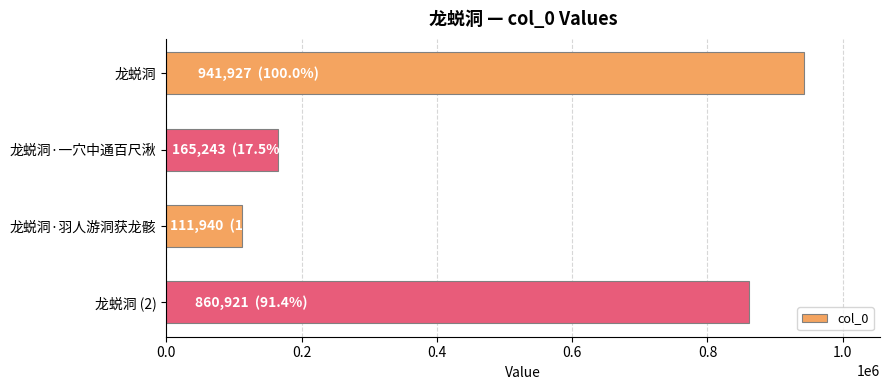

How many bars are there in total?

4